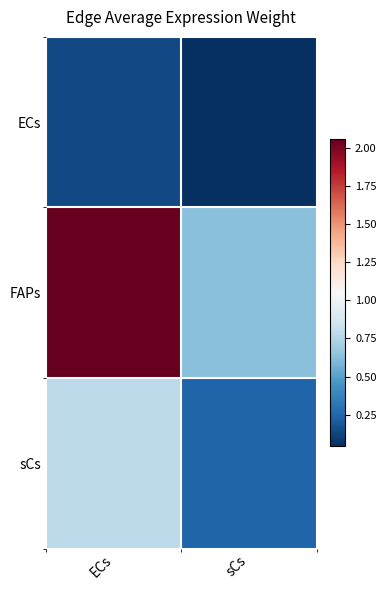

At sCs, list the series in order from largest to smallest.

FAPs, sCs, ECs